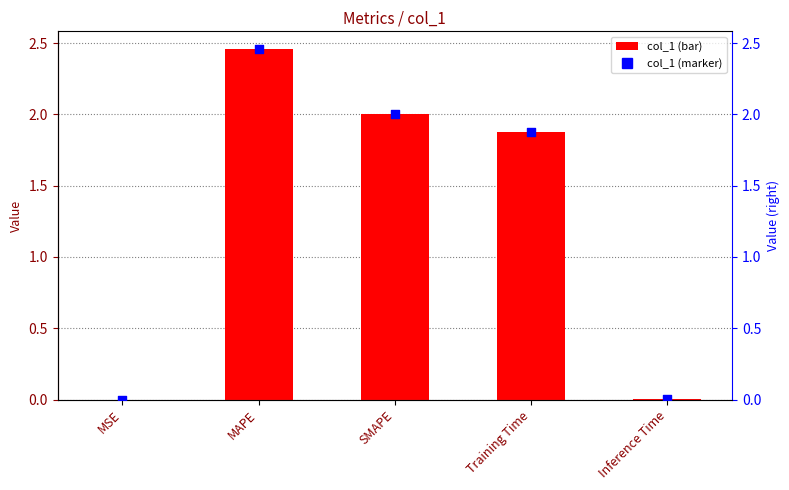

At which category is the sum across all series the highest?

MAPE